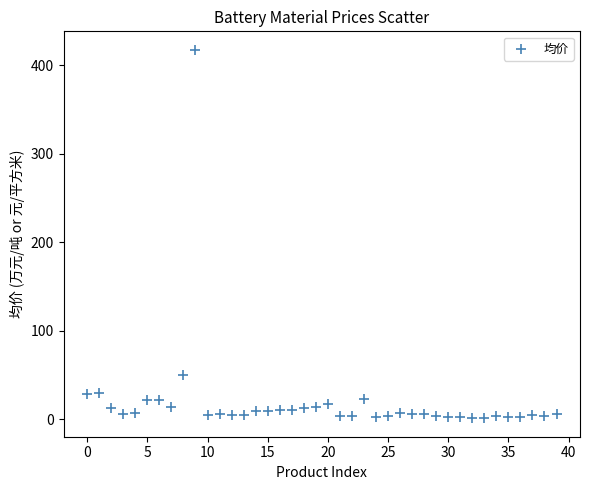

What Y value in the scatter plot is closest to 209?

49.5